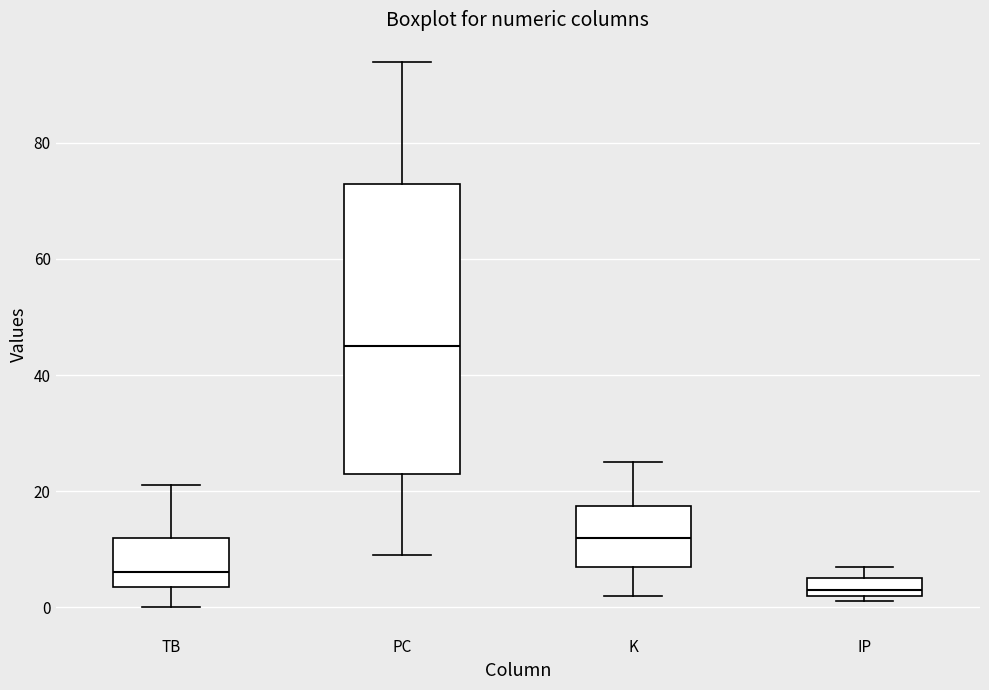

Where does the lower whisker of the box for TB end on the y-axis? The values are not printed on the chart, so give them approximately, as read against the axis.

0